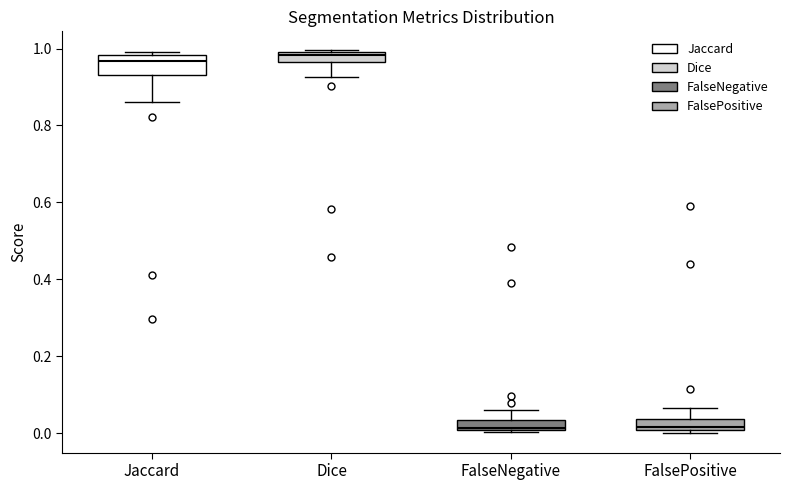

Where is the upper edge of the box for Dice on the y-axis? The values are not printed on the chart, so give them approximately, as read against the axis.

1.00